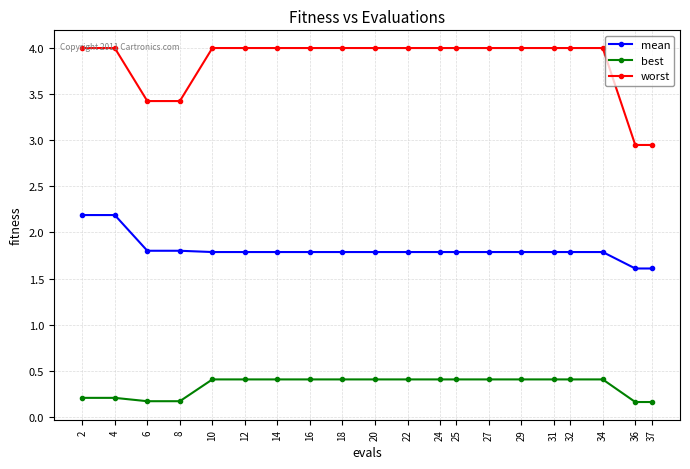

What is the sum of all best values?

6.8